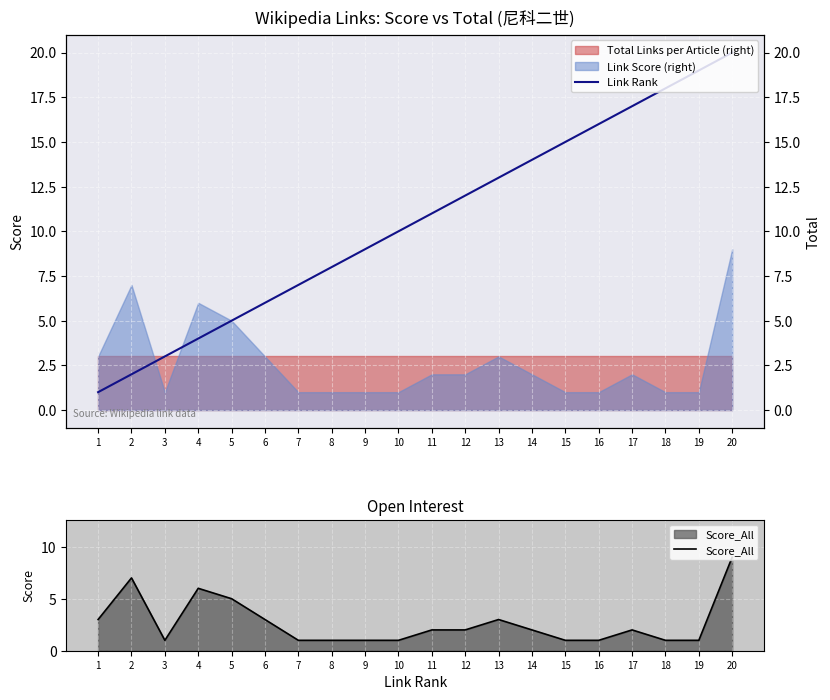

How many times do Score_All and Link Rank cross each other?

2